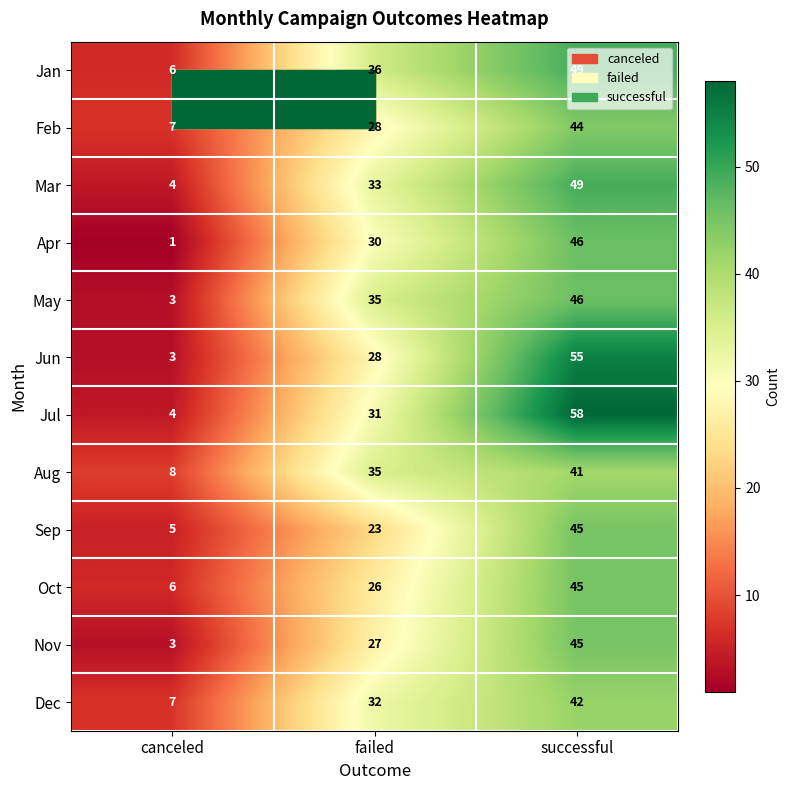

Is it true that Oct equals 9 at canceled?

False